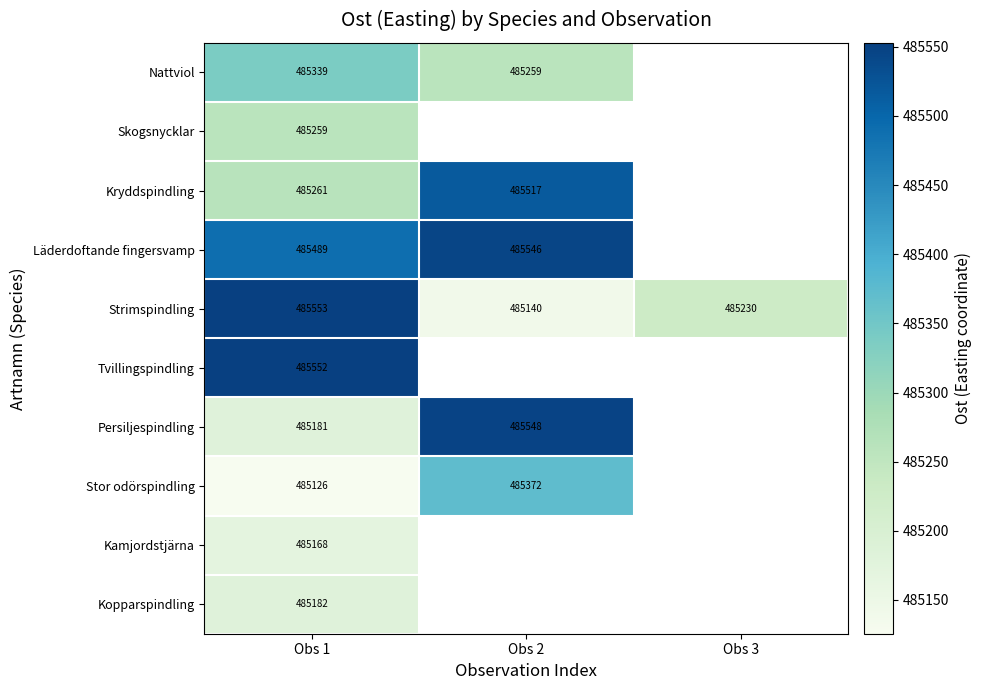

Rank the series at Obs 1 from lowest to highest value.

Stor odörspindling, Kamjordstjärna, Persiljespindling, Kopparspindling, Skogsnycklar, Kryddspindling, Nattviol, Läderdoftande fingersvamp, Tvillingspindling, Strimspindling